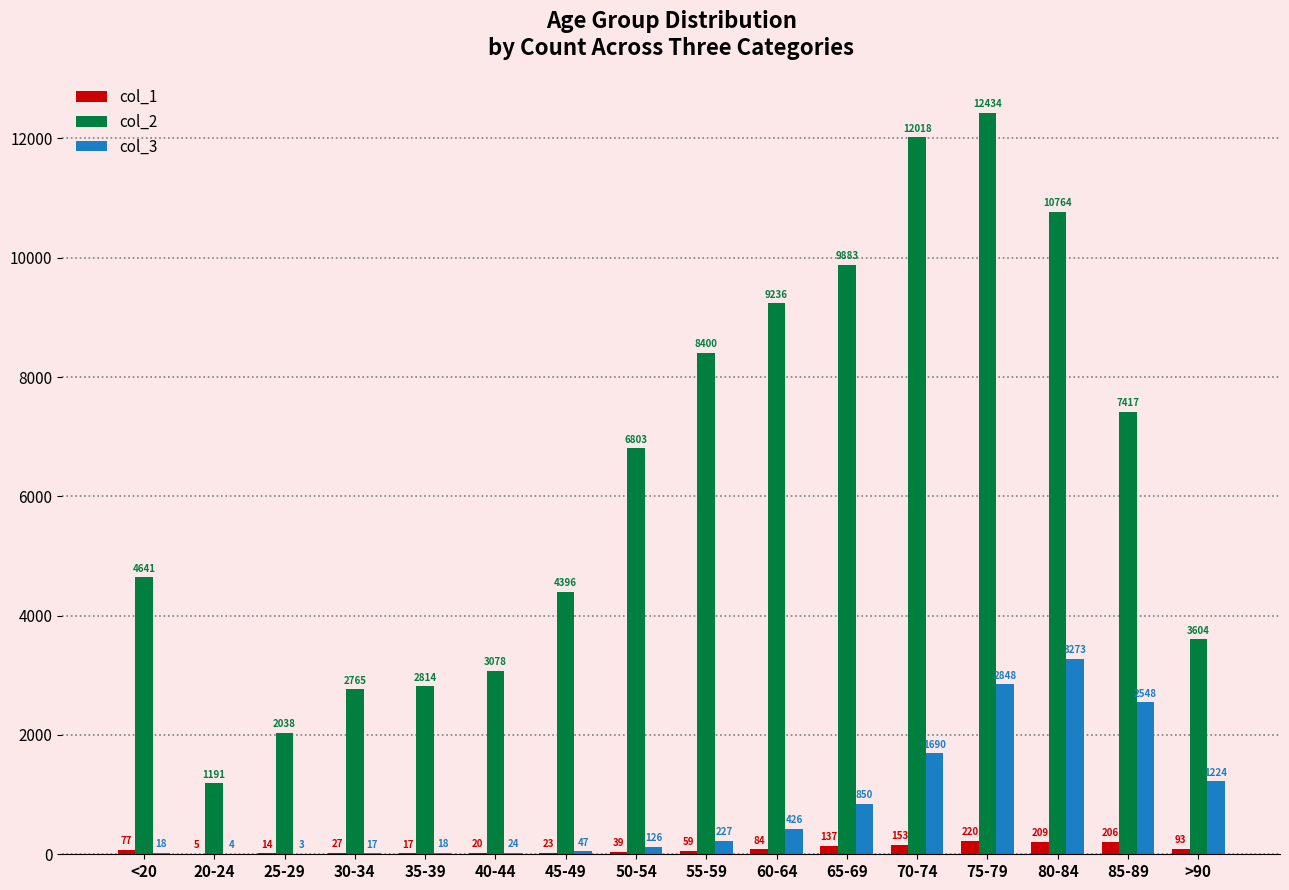

Which series changed the most between 35-39 and 45-49?

col_2